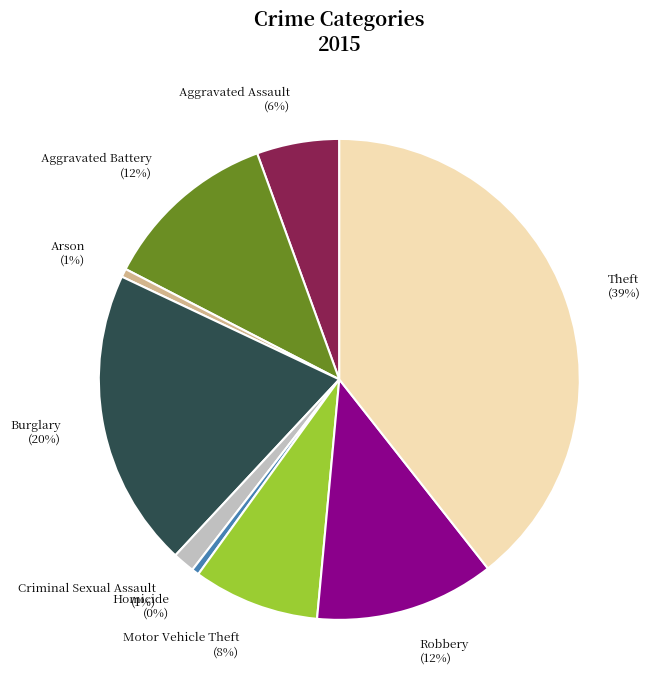

To the nearest percent, what is the average slice percentage?

11%